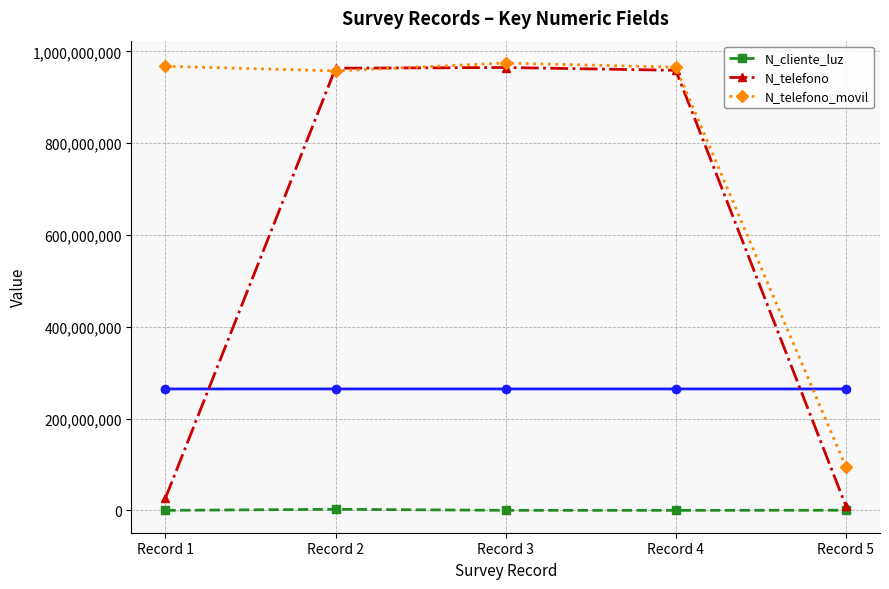

What is the difference between the maximum and minimum values in the N_telefono_movil series?

879958579